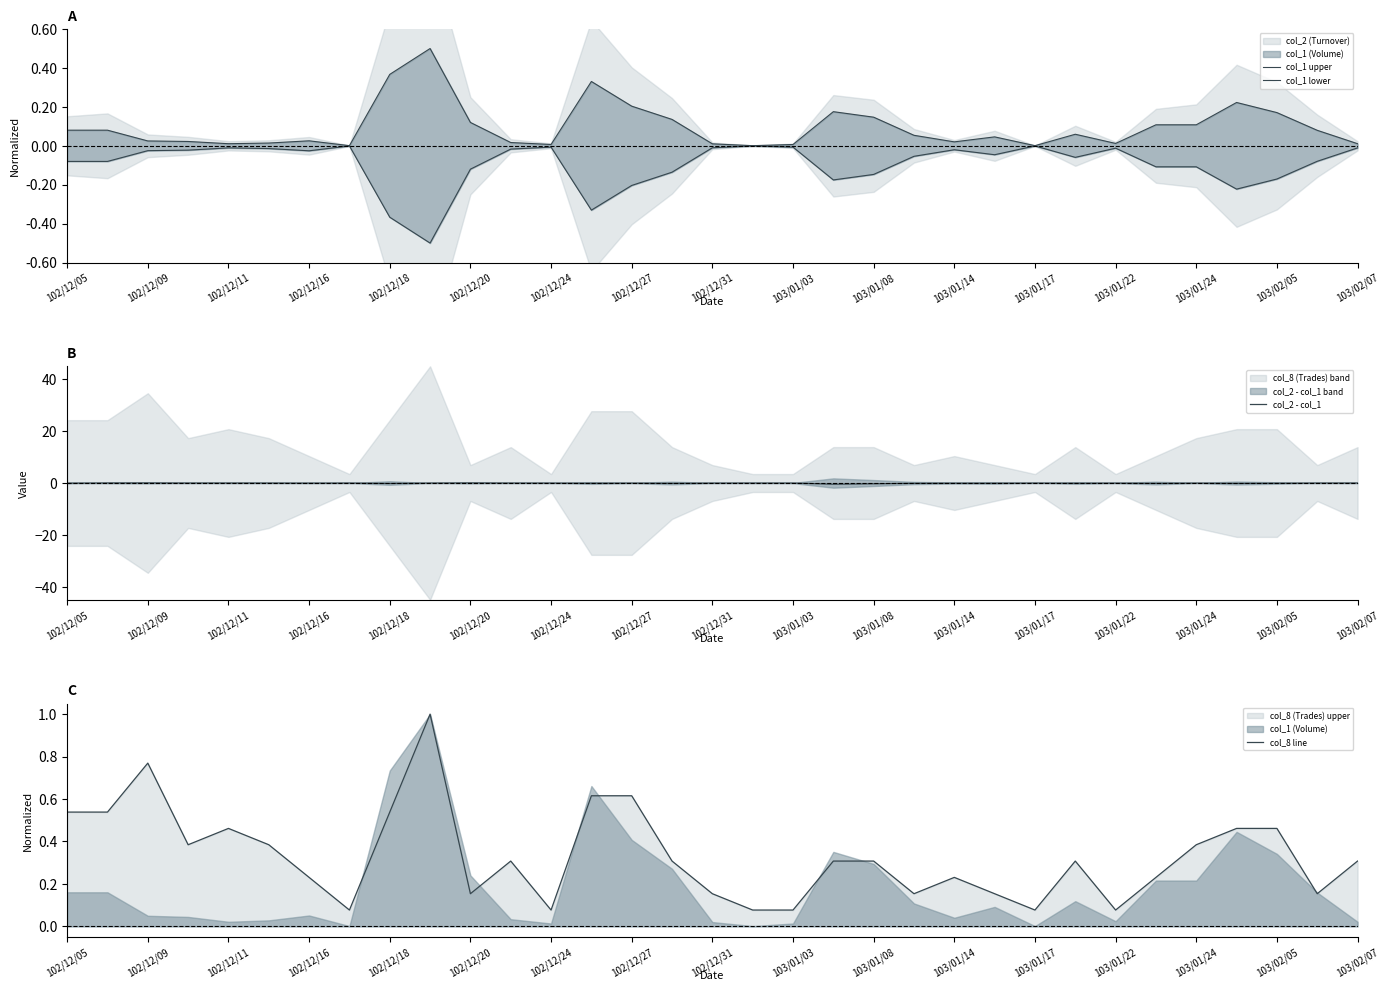

Does the chart have visible grid lines?

No